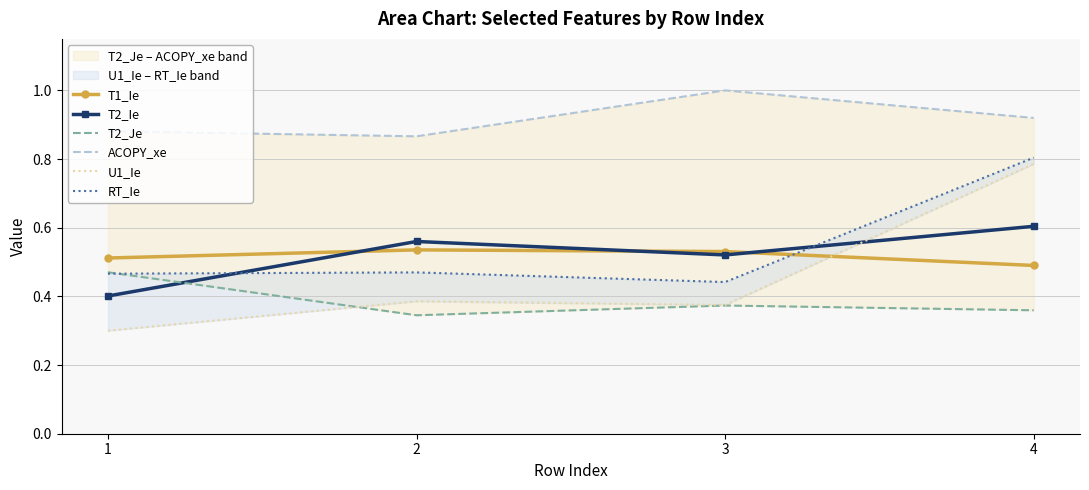

Is this an area chart (filled region under the line)?

No